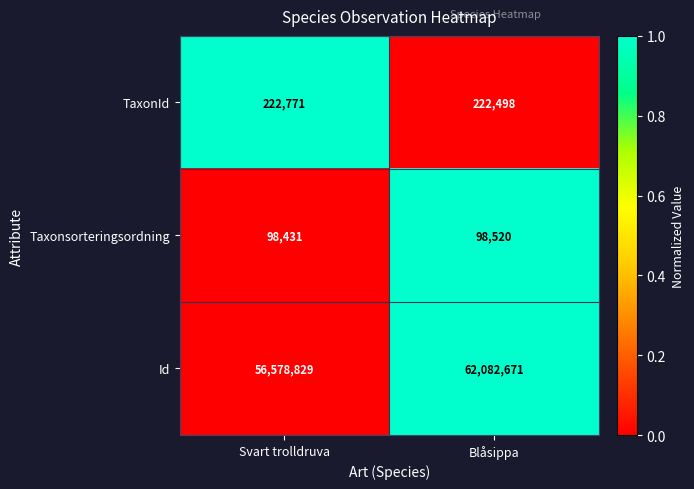

At Svart trolldruva, list the series in order from smallest to largest.

Taxonsorteringsordning, TaxonId, Id